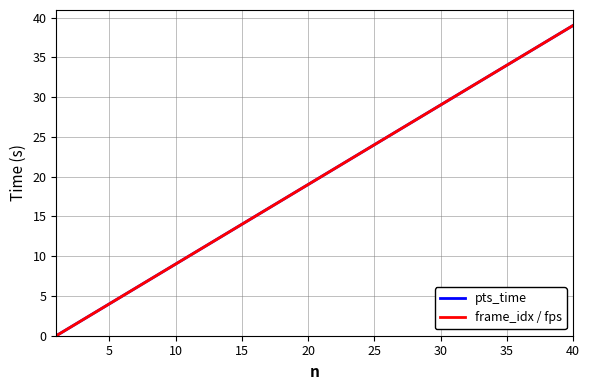

Reading left to right, extract all data points from this chart.

pts_time: 0	1	2	3	4	5	6	7	8	9	10	11	12	13	14	15	16	17	18	19	20	21	22	23	24	25	26	27	28	29	30	31	32	33	34	35	36	37	38	39
frame_idx / fps: 0	1	2	3	4	5	6	7	8	9	10	11	12	13	14	15	16	17	18	19	20	21	22	23	24	25	26	27	28	29	30	31	32	33	34	35	36	37	38	39